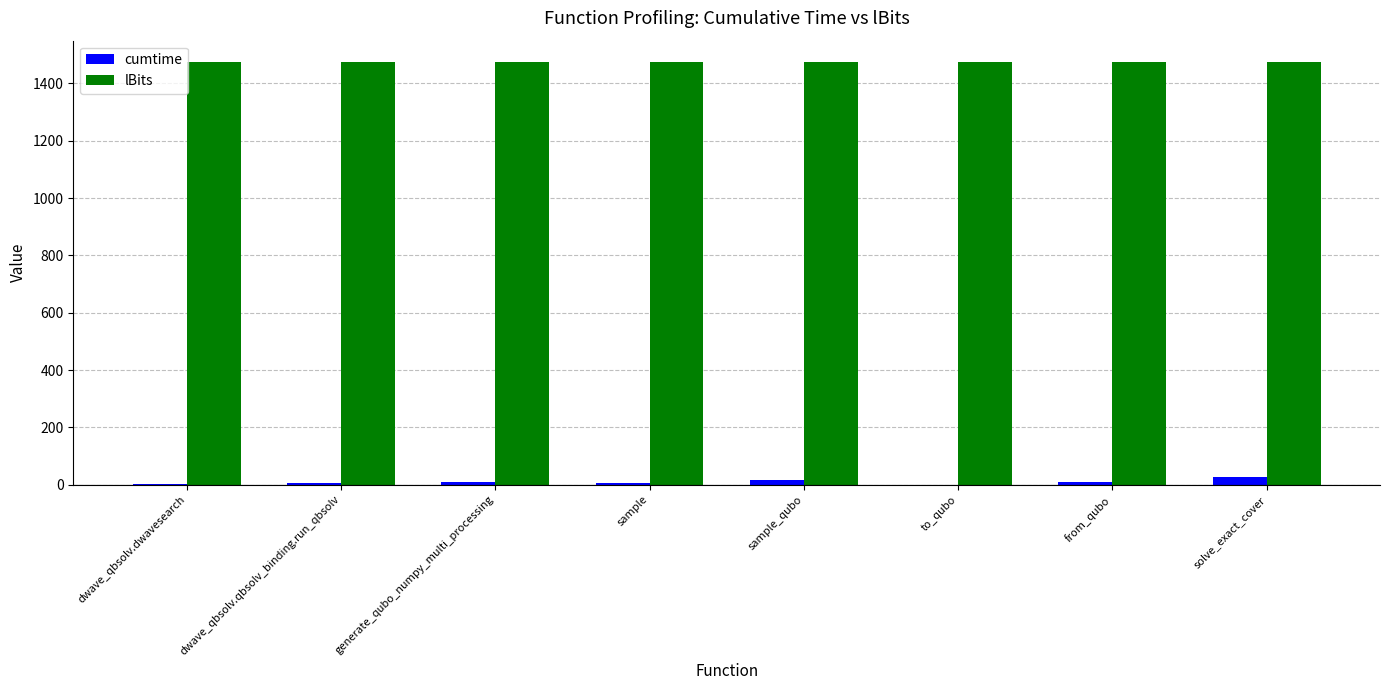

What is the highest value of the lBits series?

1475.0